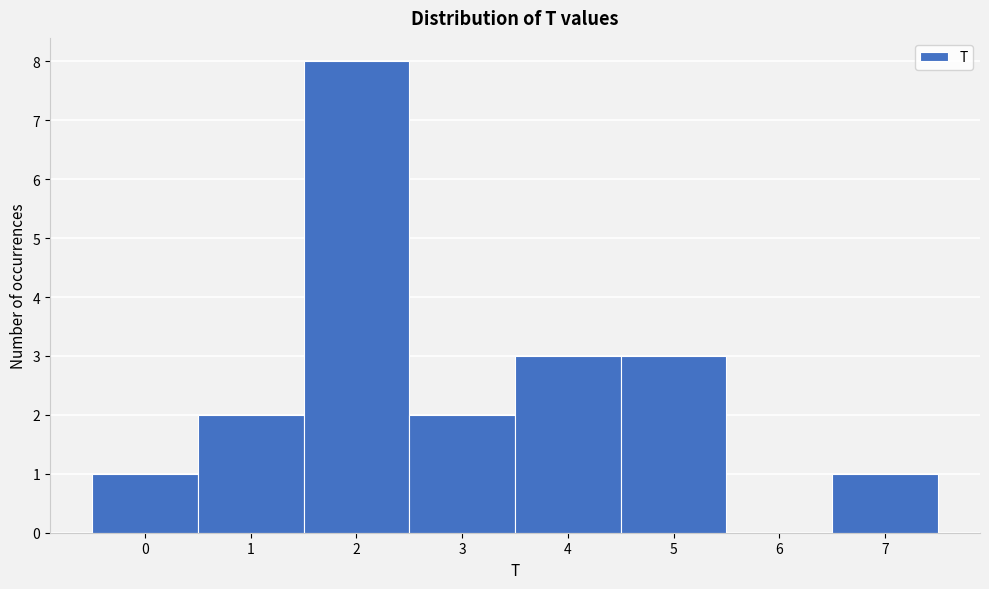

How tall is the bar that spans 3.5 to 4.5 on the x-axis? The values are not printed on the chart, so give them approximately, as read against the axis.

3